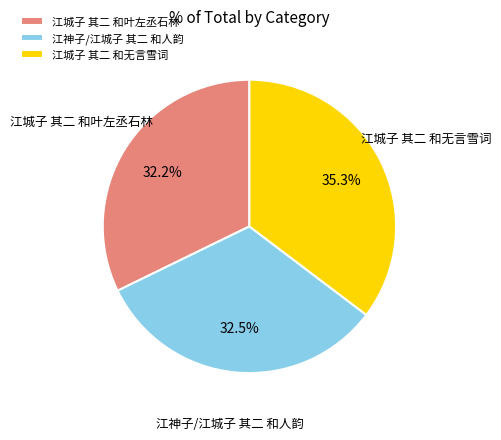

To the nearest percent, what is the difference between the 江城子 其二 和叶左丞石林 and 江城子 其二 和无言雪词 slice percentages?

3%